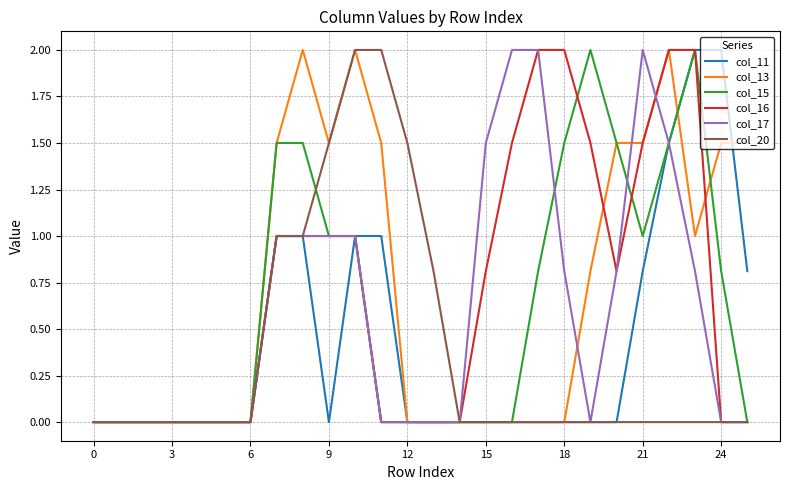

True or false: col_13 has more than 0 interior local peaks.

True